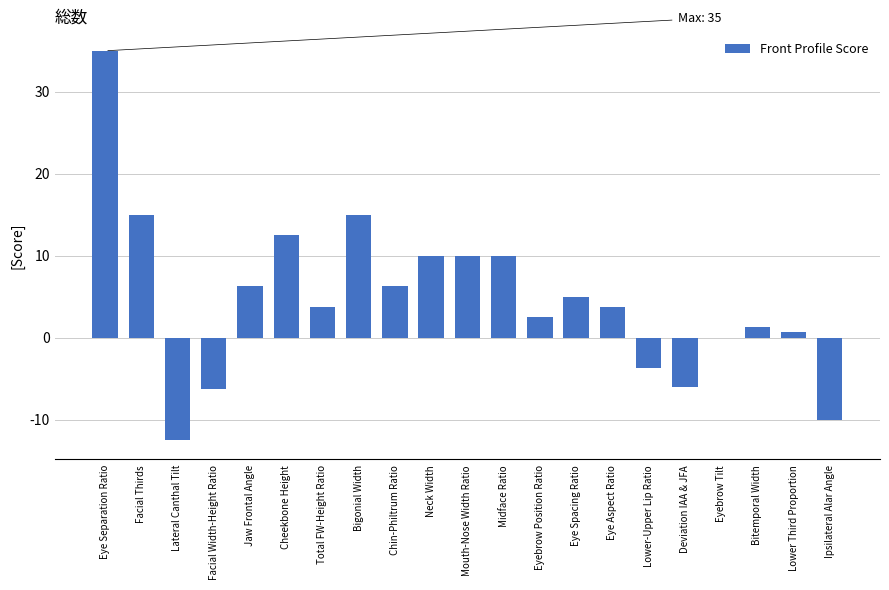

Between Eyebrow Position Ratio and Eyebrow Tilt, which is larger?

Eyebrow Position Ratio